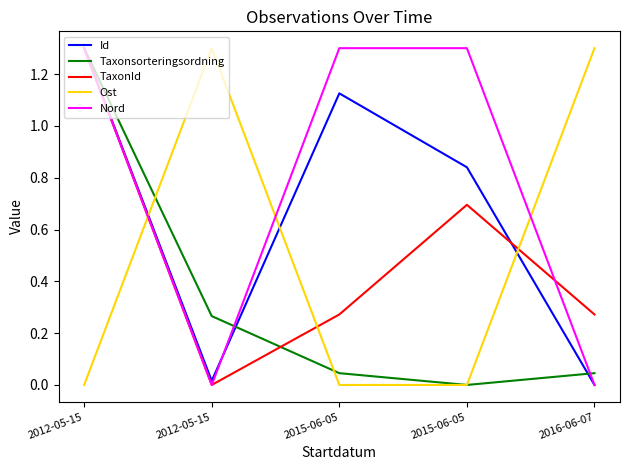

Rank the series by their maximum value, from lowest to highest.

Id, Taxonsorteringsordning, TaxonId, Ost, Nord